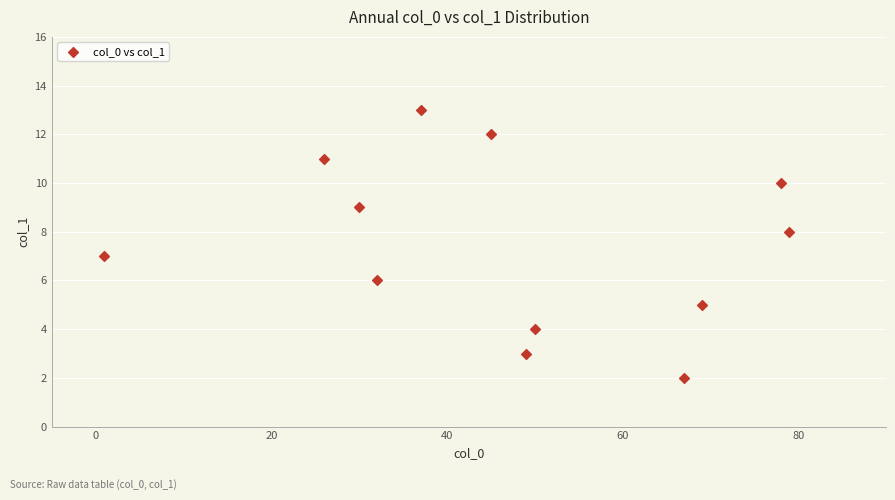

What is the range of Y values (max minus min)?

11.0